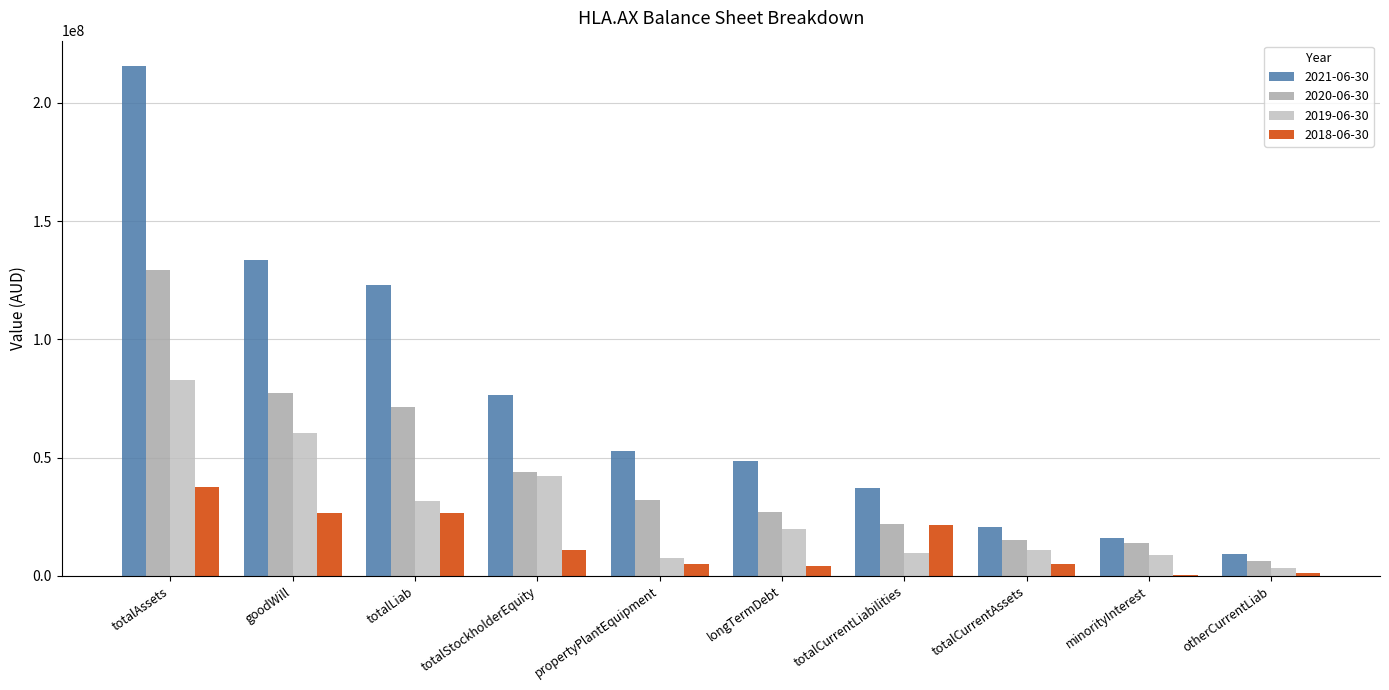

What is the sum of the 2021-06-30 values at totalCurrentLiabilities and otherCurrentLiab?

46641000